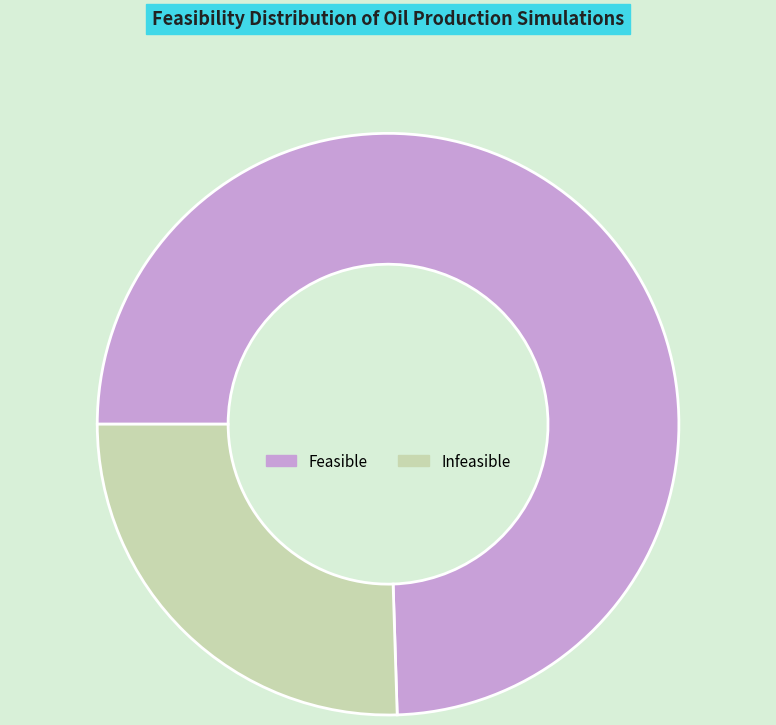

What is the largest slice in the pie chart?

Feasible